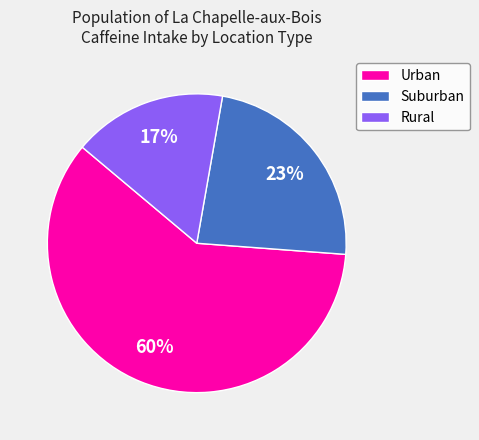

Which category has the smallest portion of the pie?

Rural